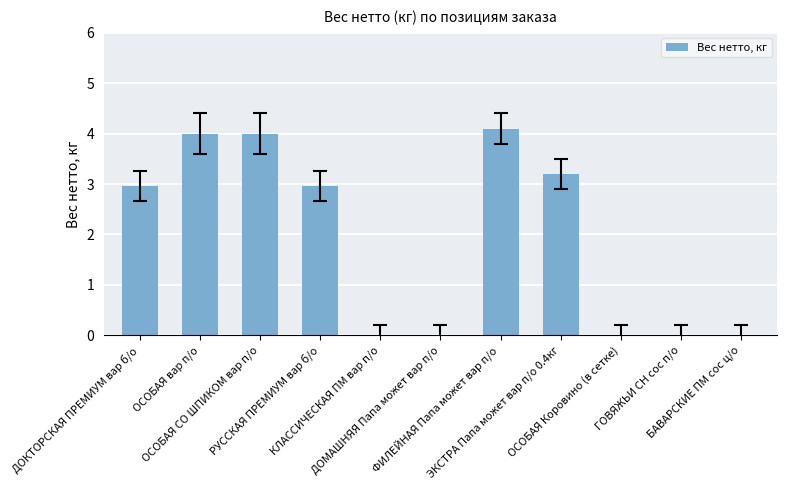

What is the maximum value shown in the chart?

4.1